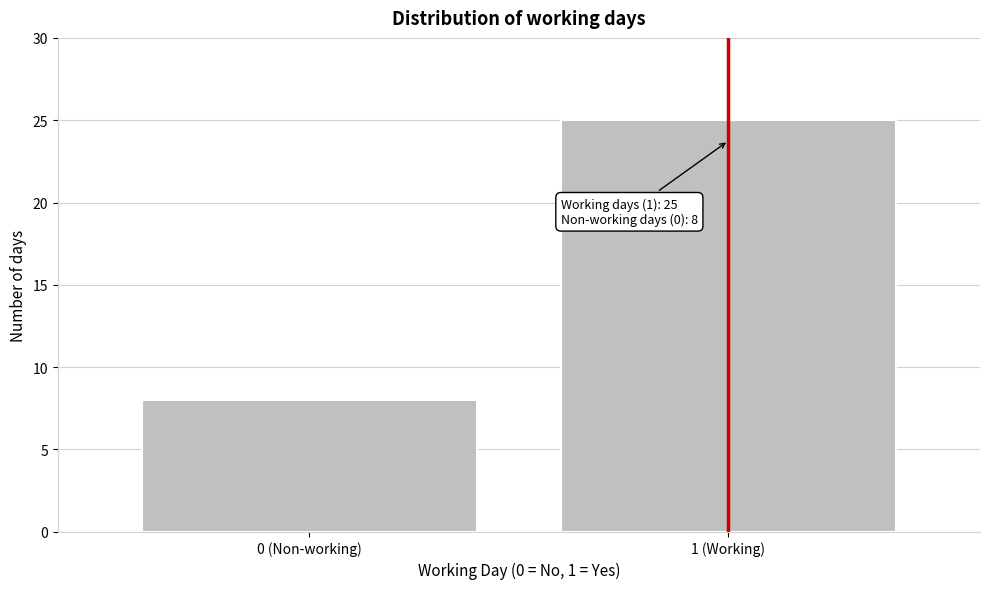

Reading left to right, transcribe all the data shown in this chart.

0 (Non-working)=8	1 (Working)=25